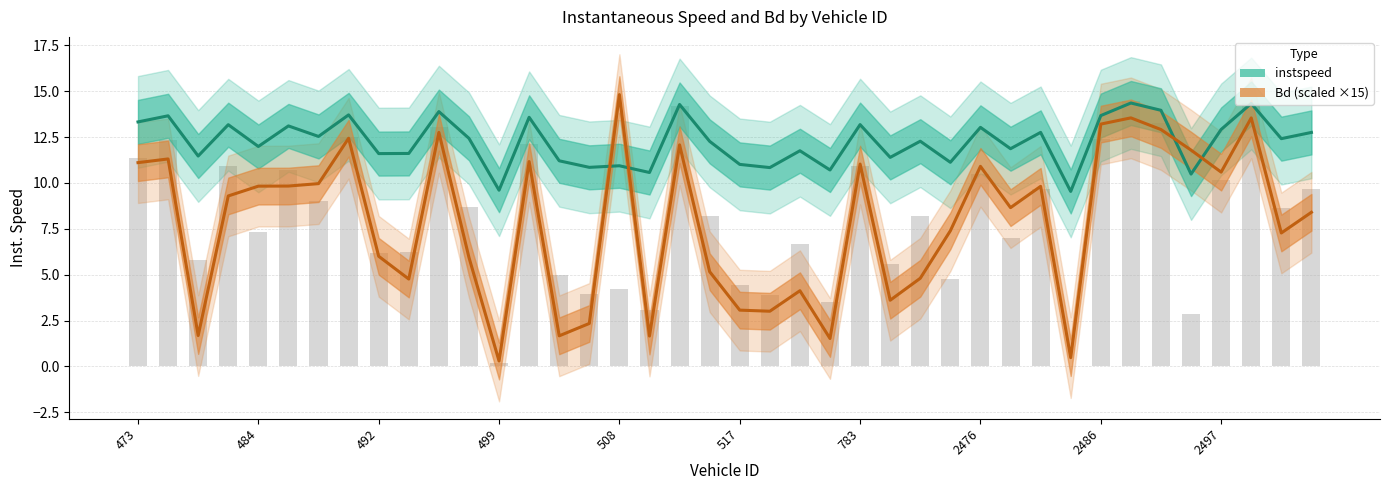

The value of Bd (scaled) at 27 is 7.4. True or false?

True